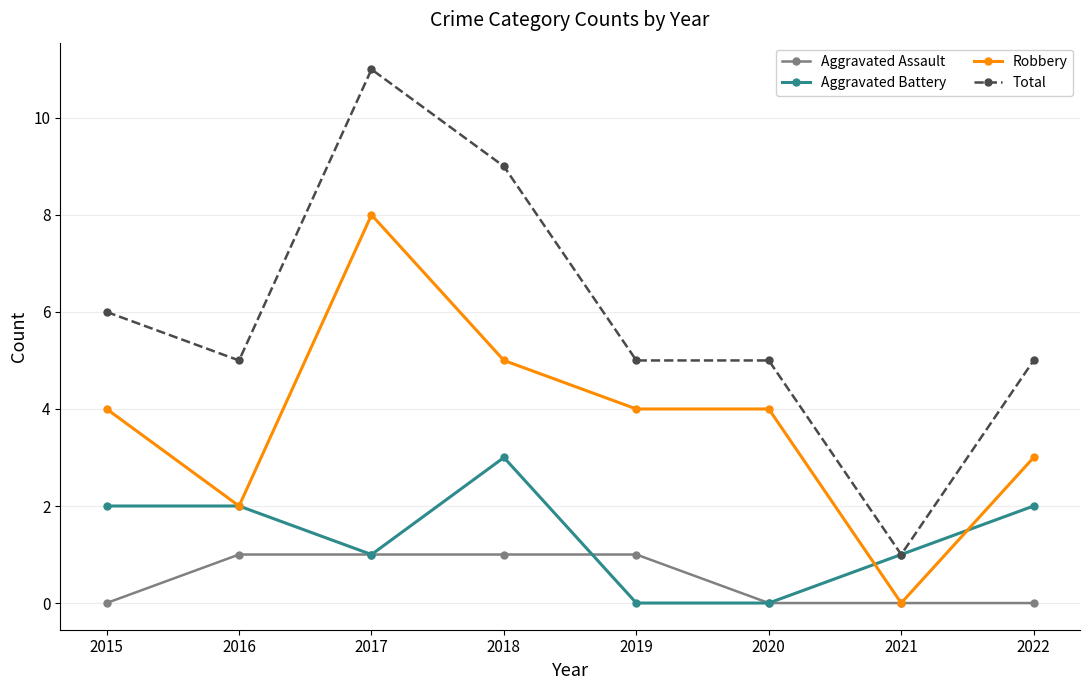

What are all the series names shown in the legend?

Aggravated Assault, Aggravated Battery, Robbery, Total